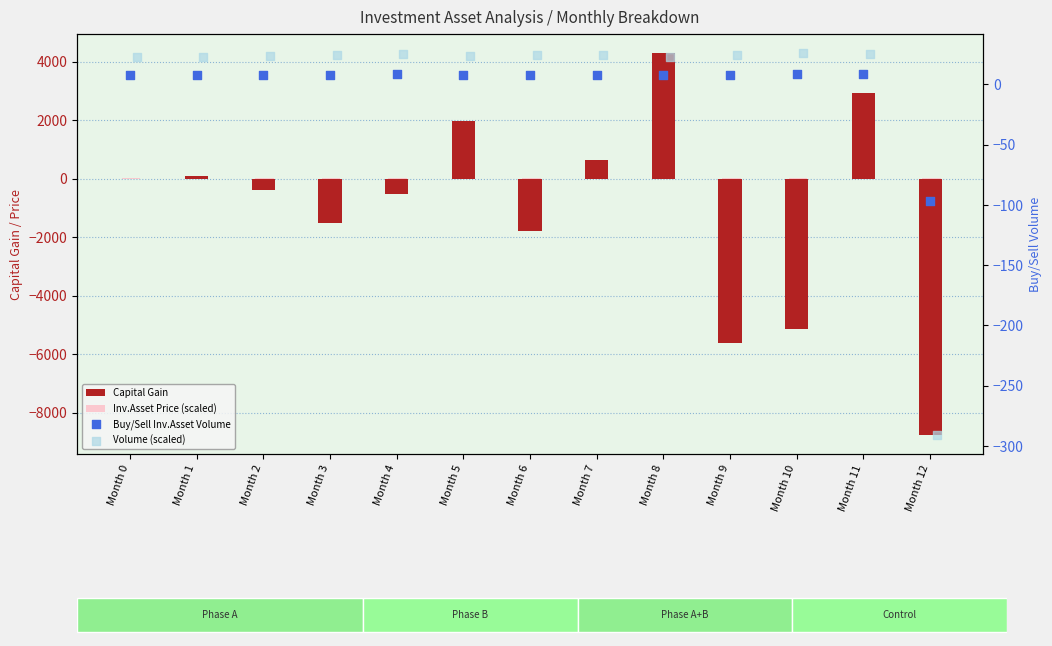

Which series contains the lowest Y value?

Capital Gain